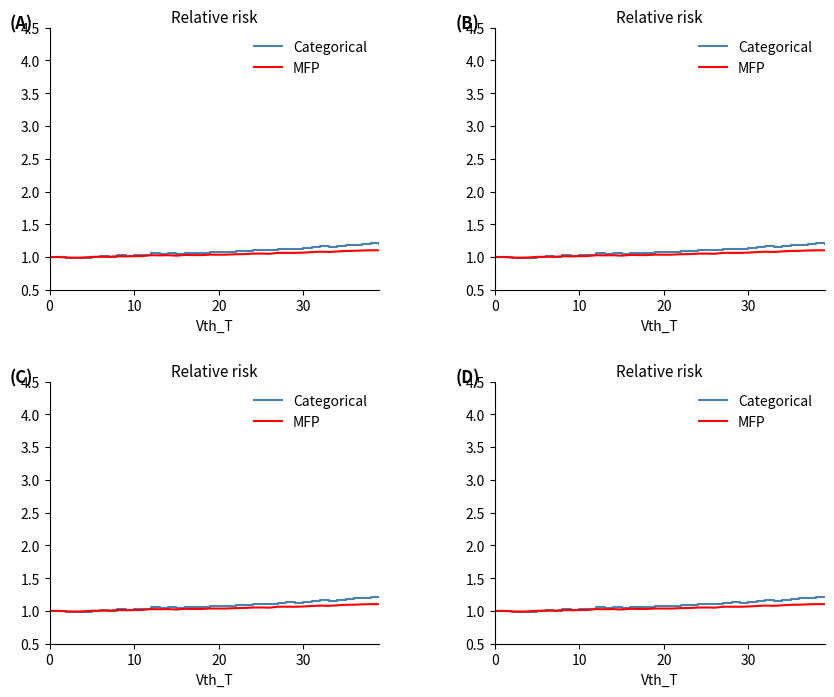

What is the greatest value displayed?

1.2